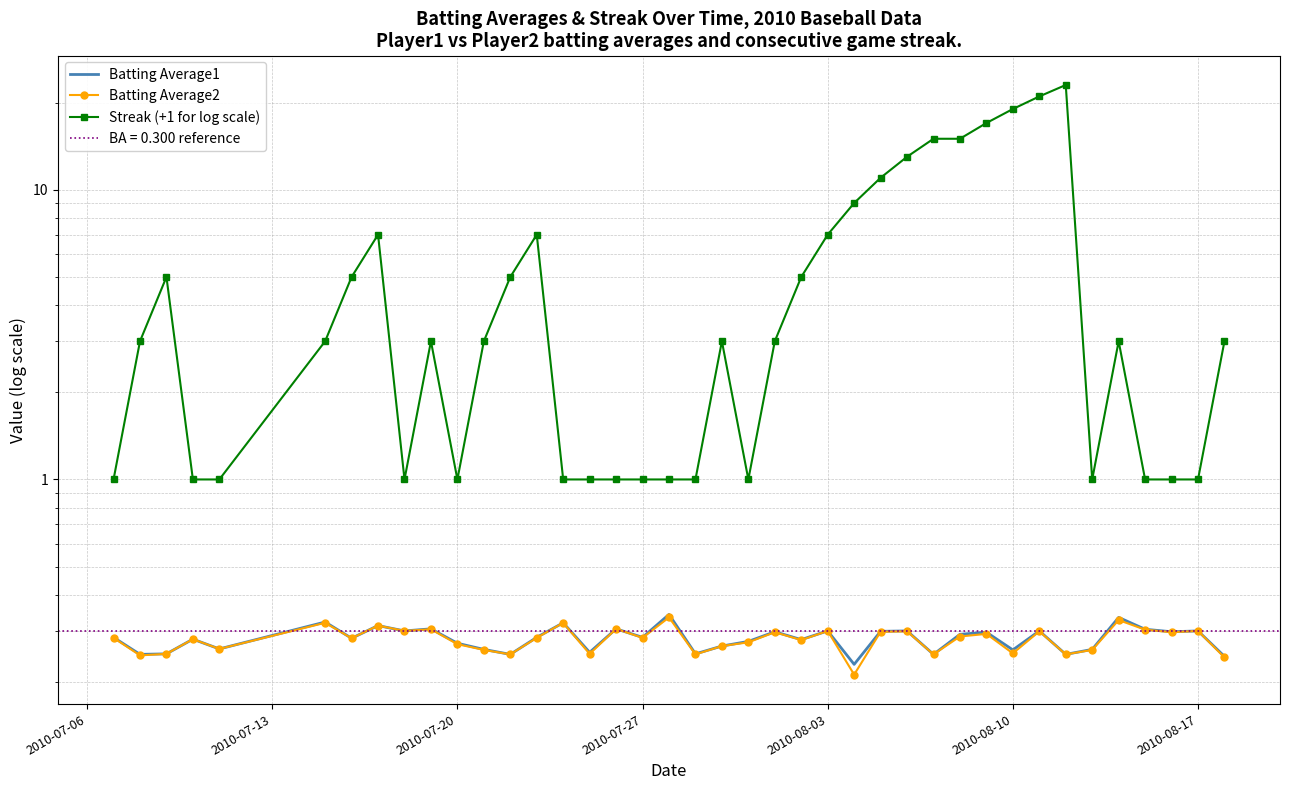

What is the greatest value displayed?

23.0